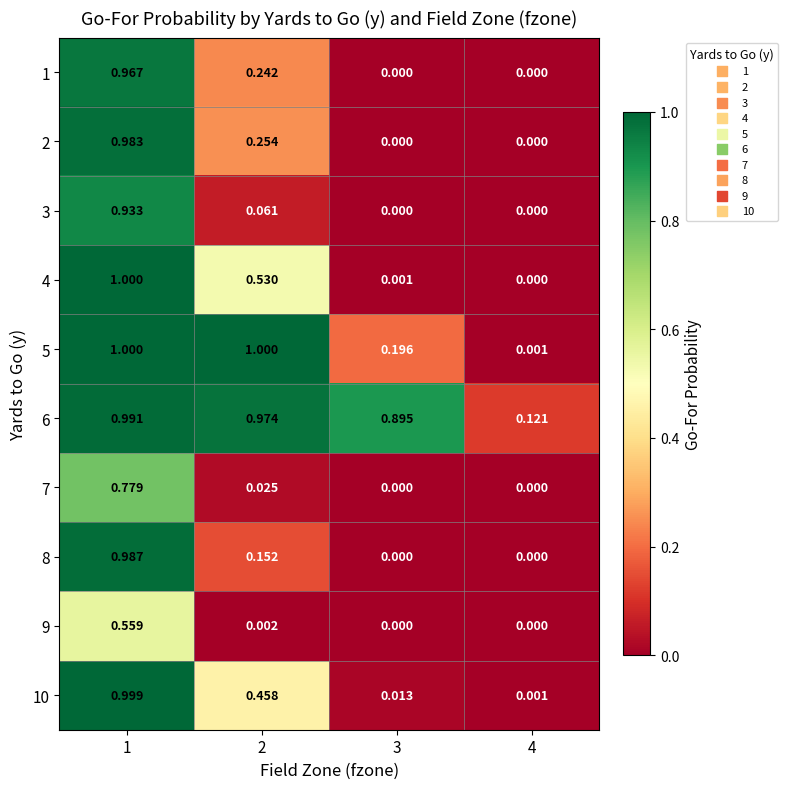

Is the value of 2 at 2 greater than the value of 4 at 4?

Yes